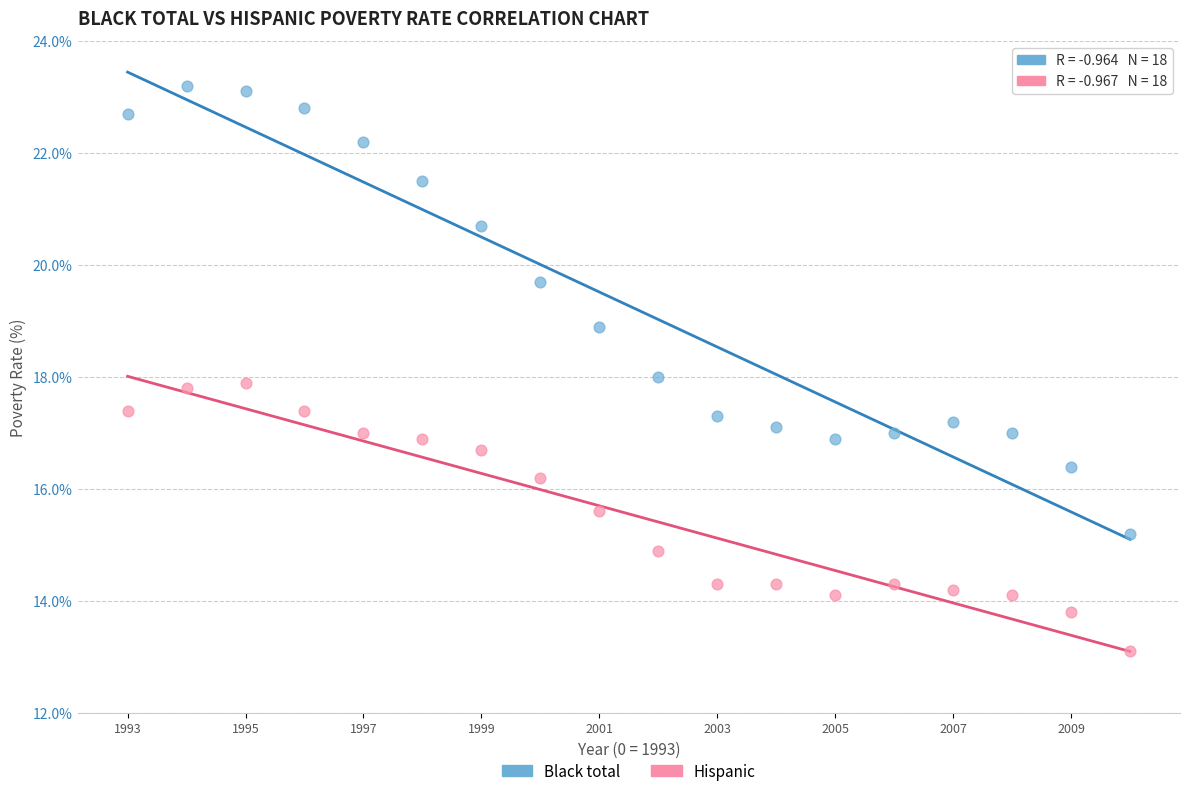

Which series reaches the minimum Y coordinate?

Hispanic